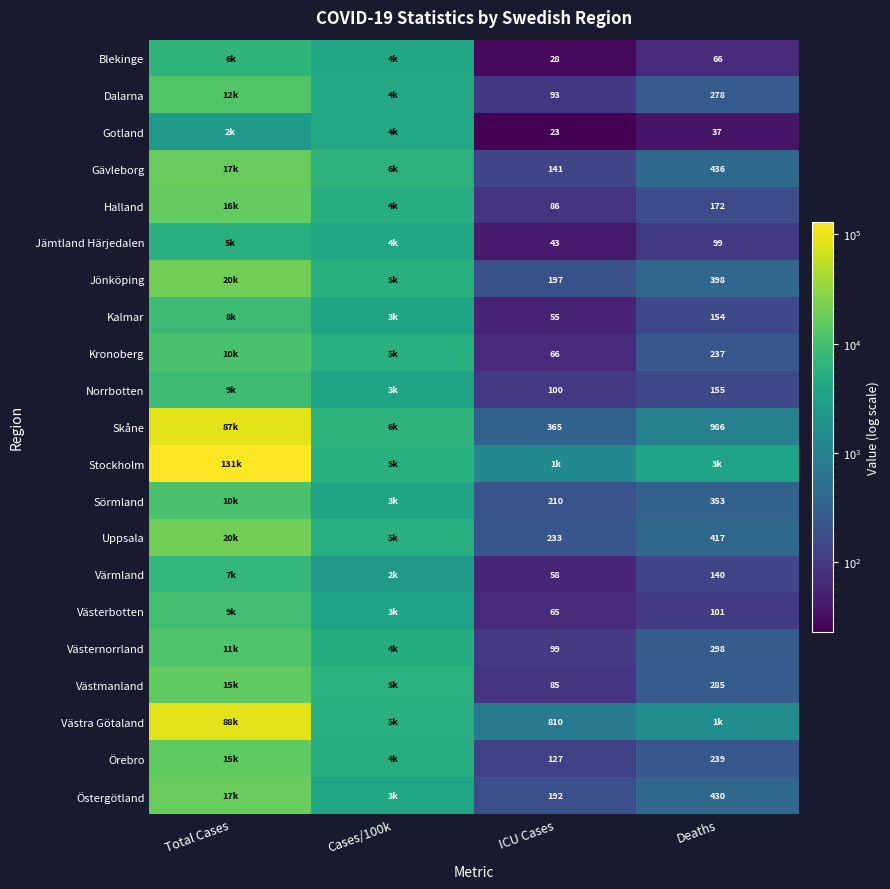

How many distinct data groups are displayed?

21